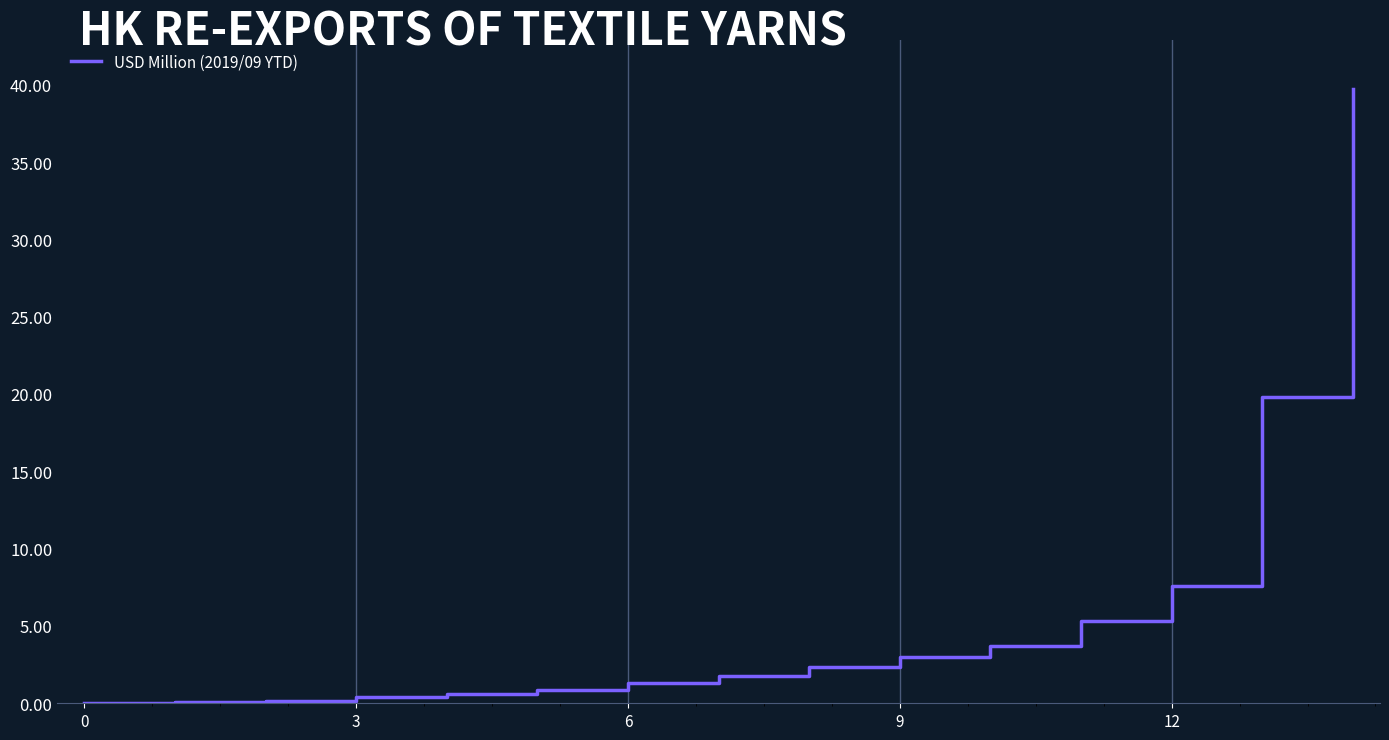

What is the difference between the maximum and minimum values?

39.7